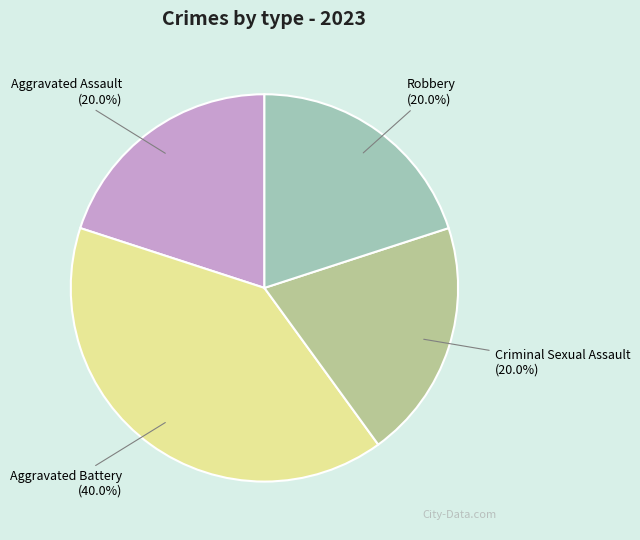

Is there a majority slice in this chart?

No